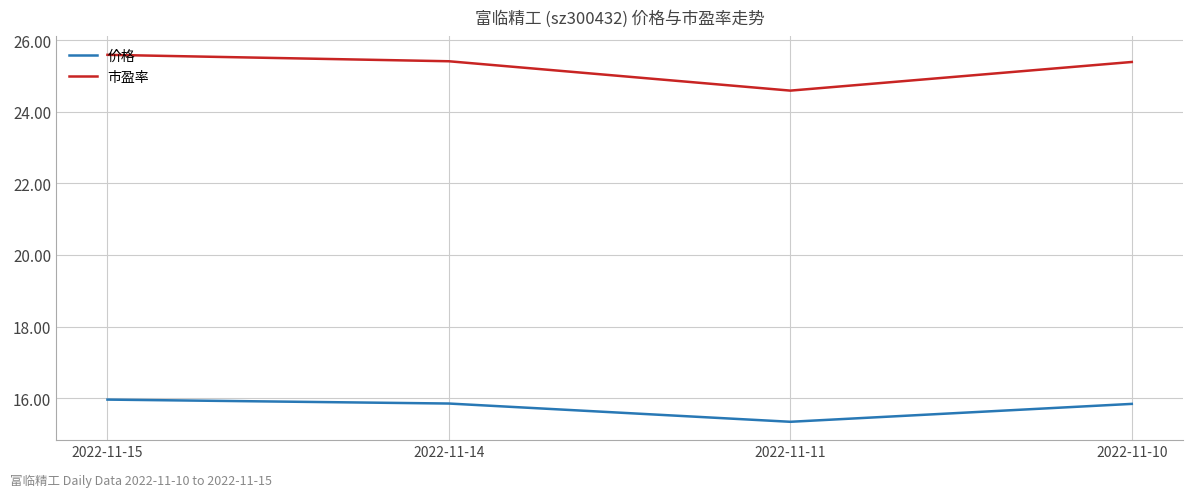

At which label does 市盈率 first exceed 25?

2022-11-15